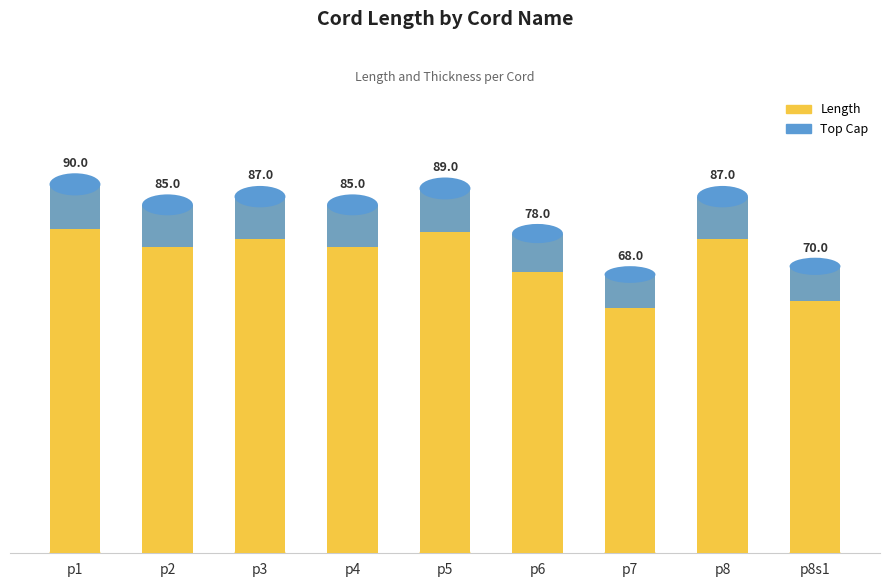

How many bars are there in each group?

2